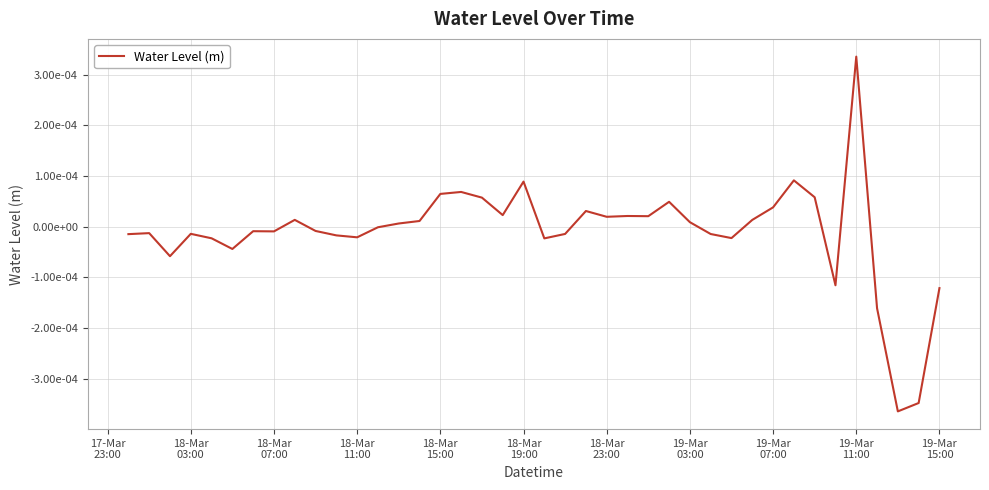

How many lines are shown in the chart?

1